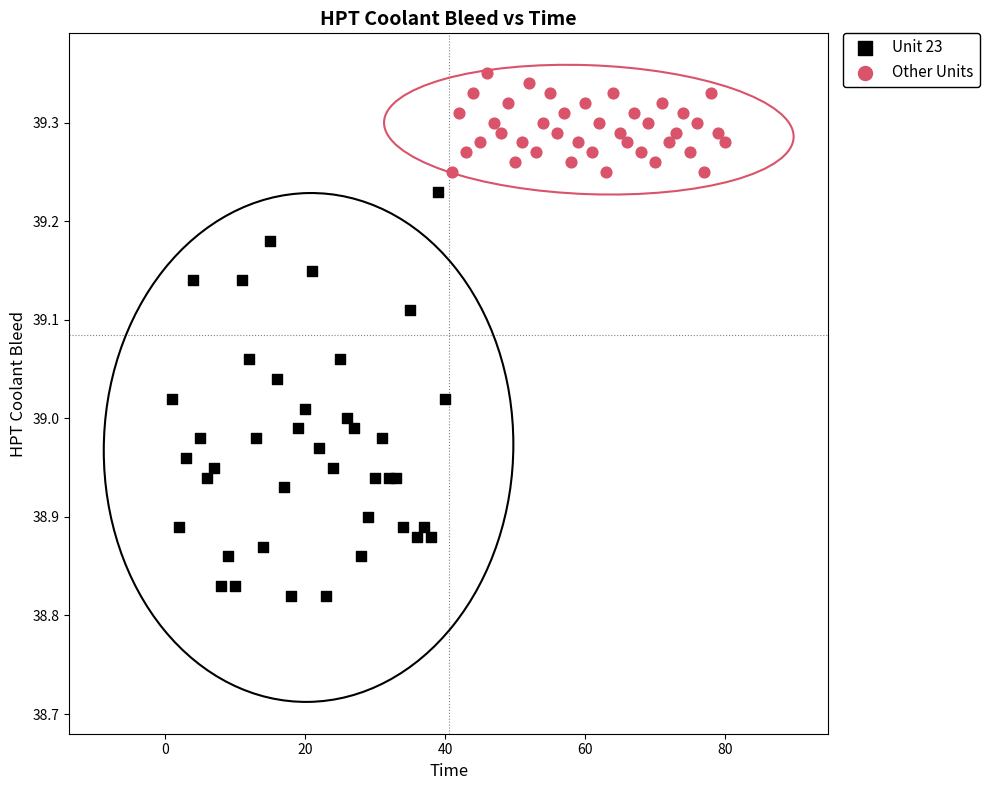

Which series contains the highest Y value?

Other Units